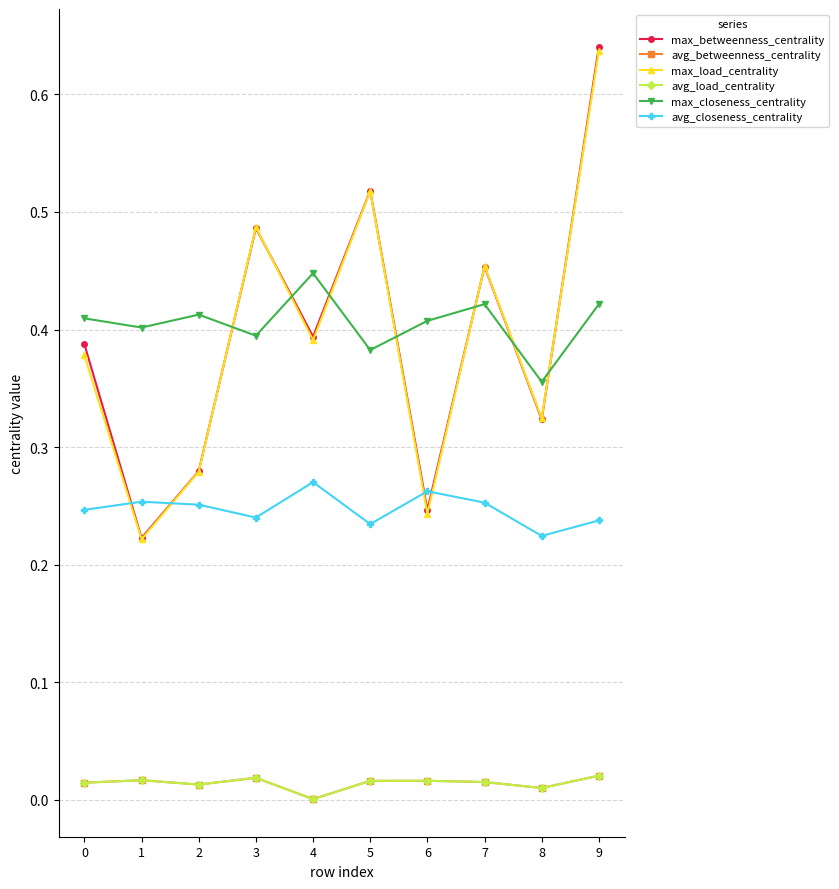

Which category has the lowest value across all series?

4